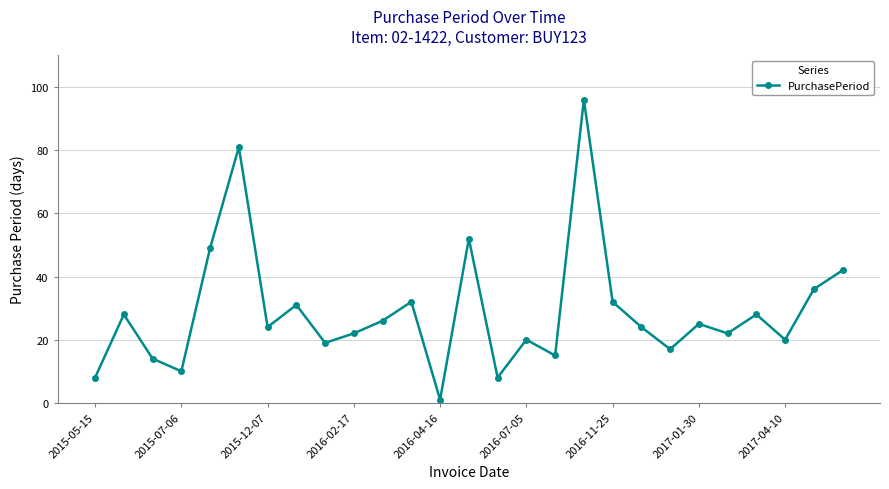

How many interior local peaks (higher than both neighbors) does the data have?

9